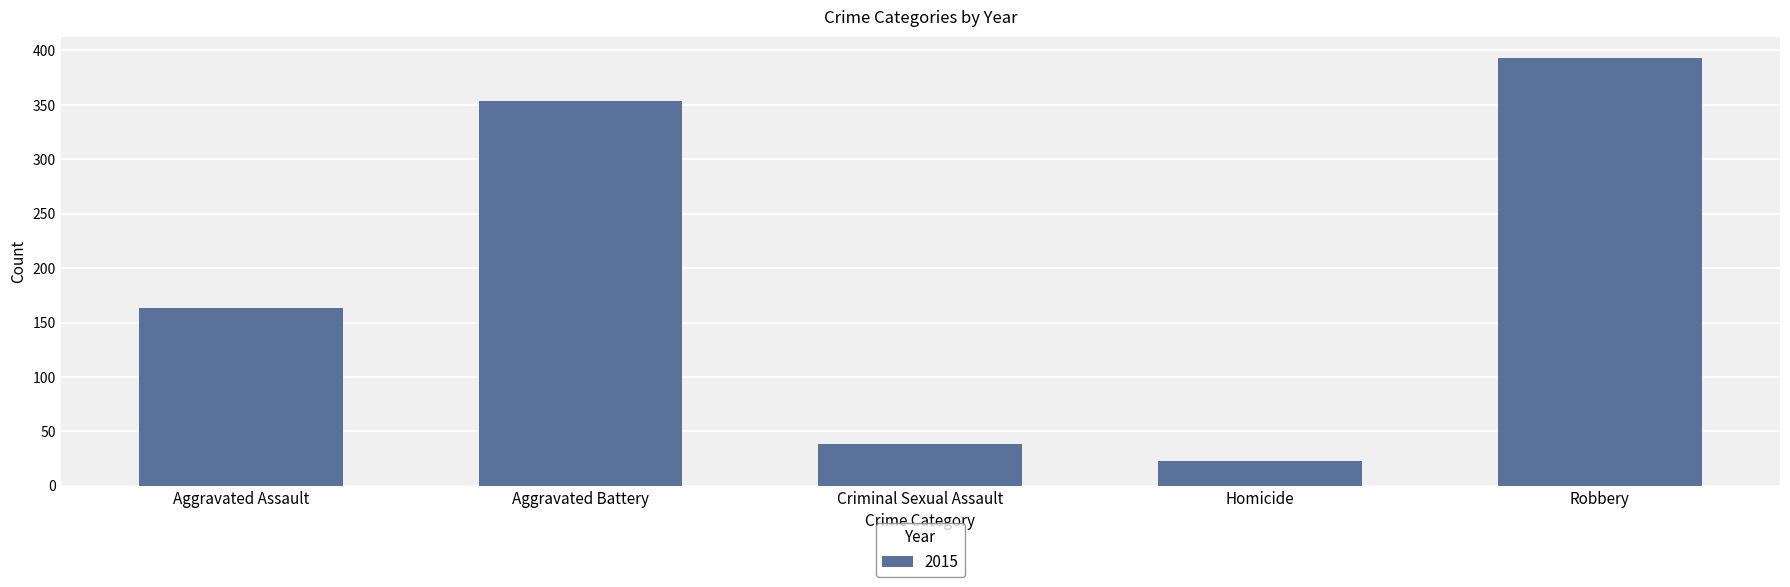

What is the value of the 2nd bar from the left?

354